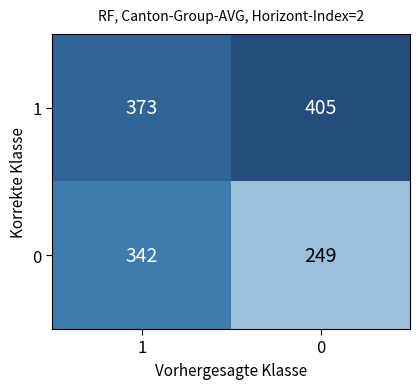

Rank the series by their maximum value, from lowest to highest.

0, 1